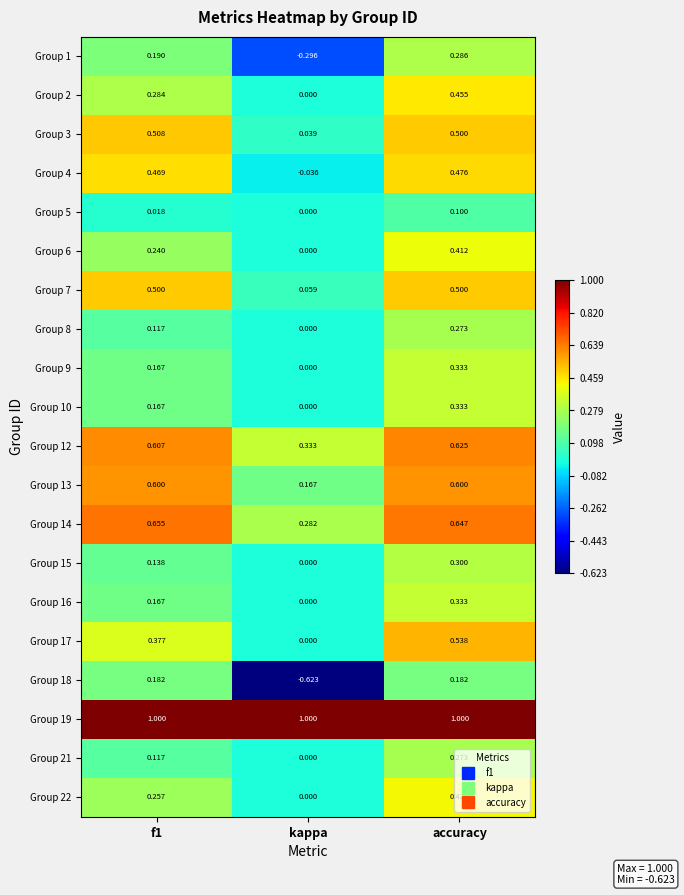

At which label is Group 15 closest to 0?

kappa